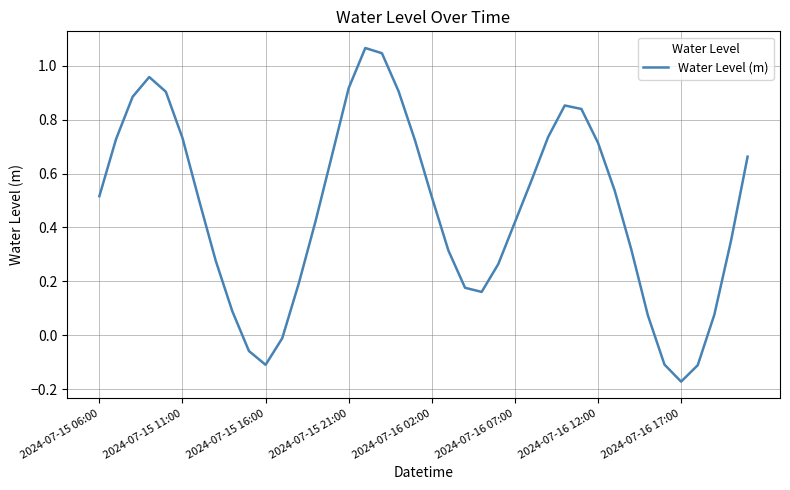

What is the difference between the maximum and minimum values?

1.2